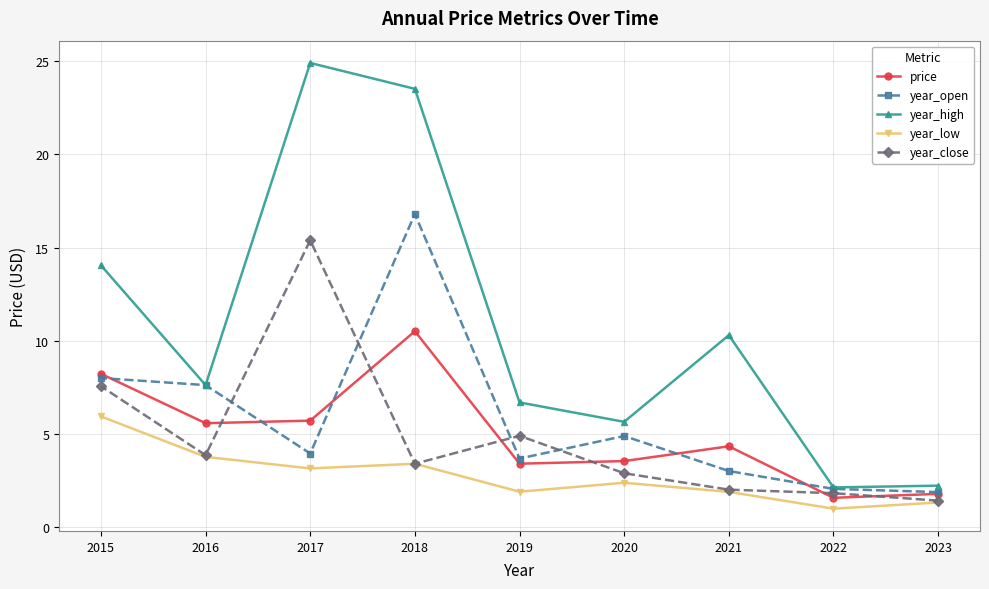

At which category is the sum across all series the highest?

2018